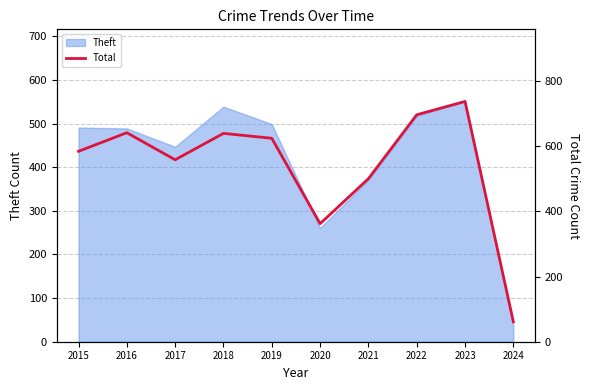

Which category has the lowest value across all series?

2024